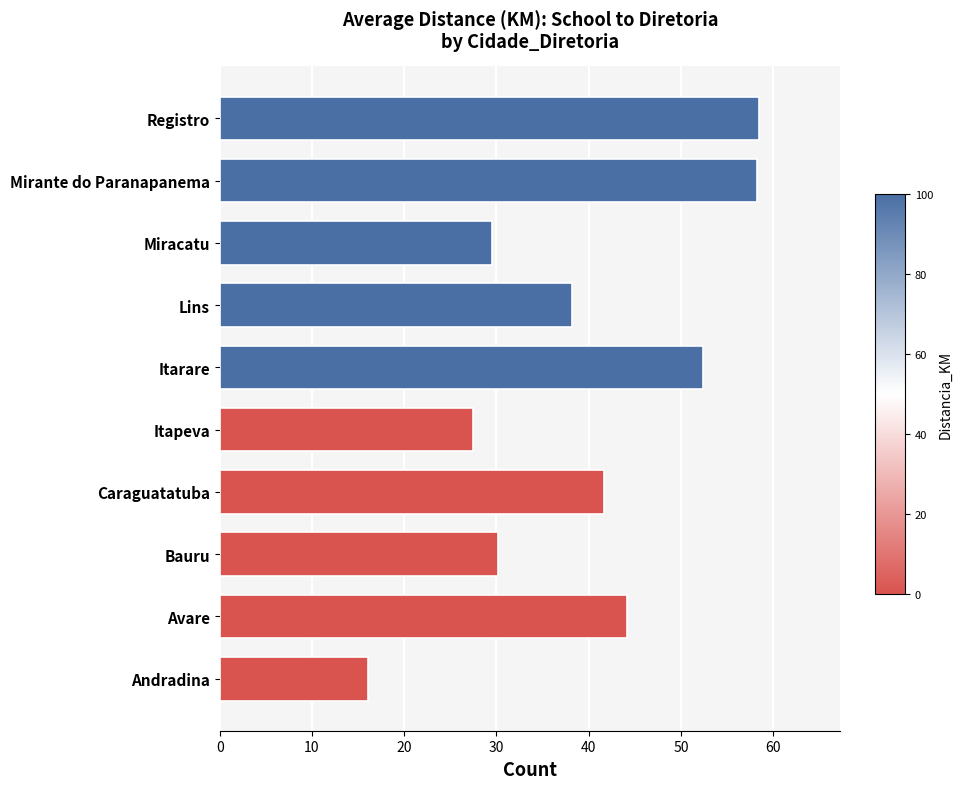

True or false: the data shows 8.8 at Caraguatatuba.

False